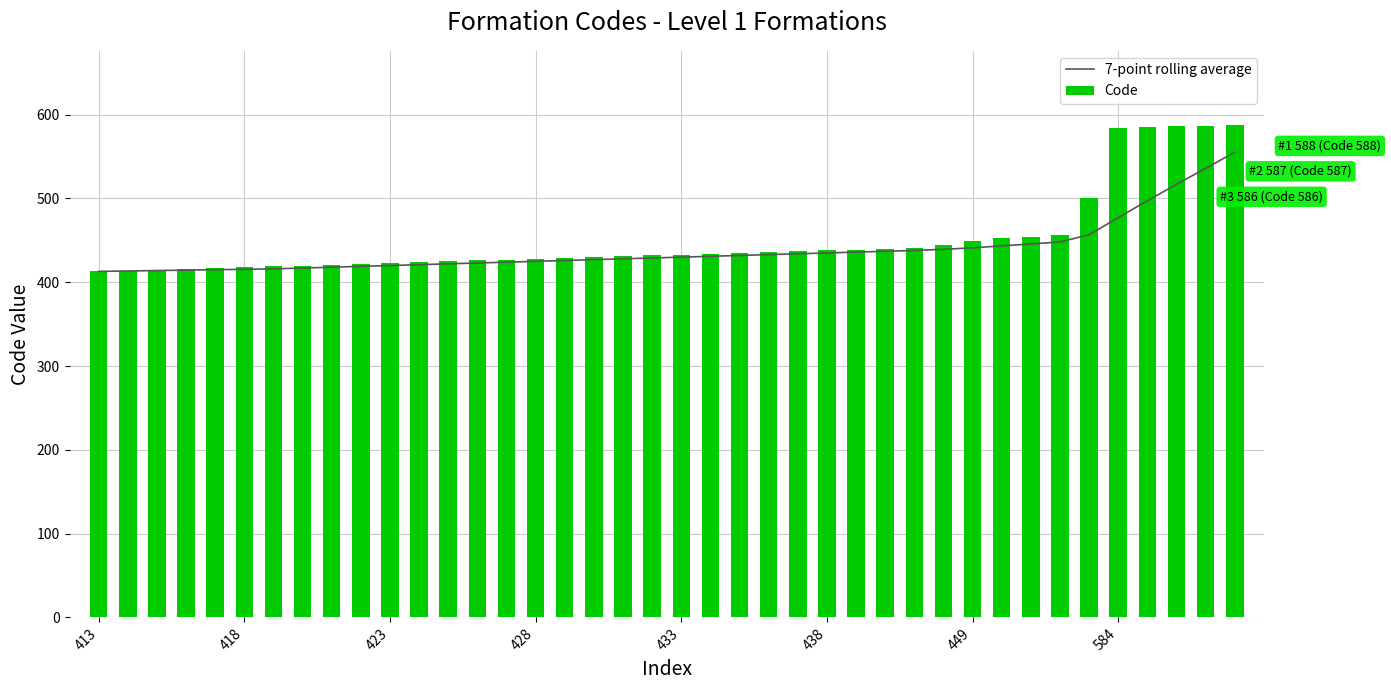

What is the difference between the maximum and second lowest values in the Code series?

174